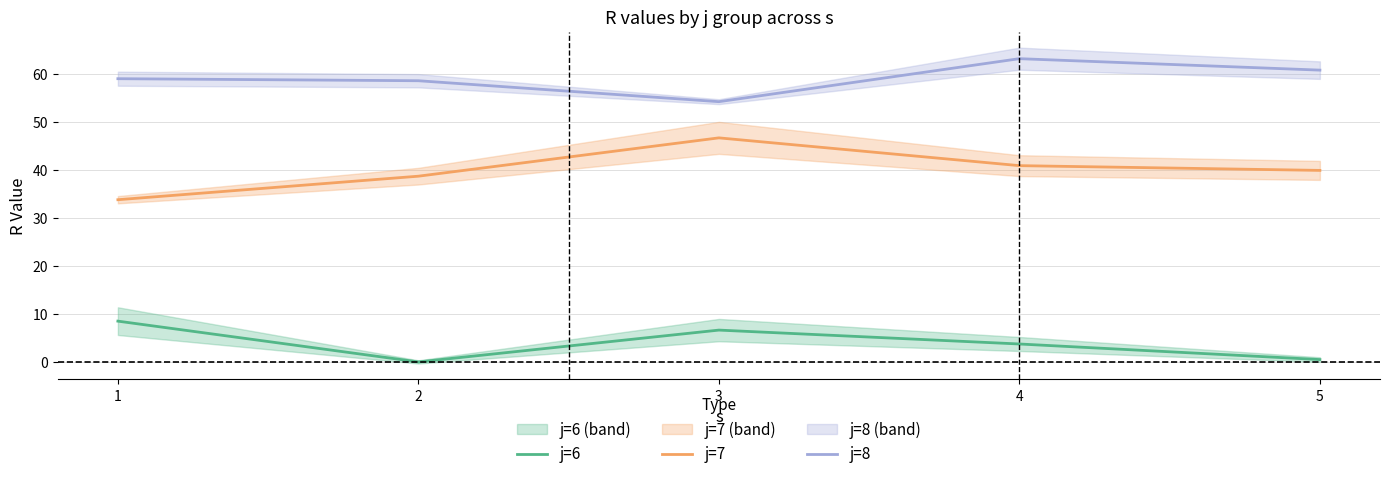

True or false: j=7 and j=6 cross at least once.

False